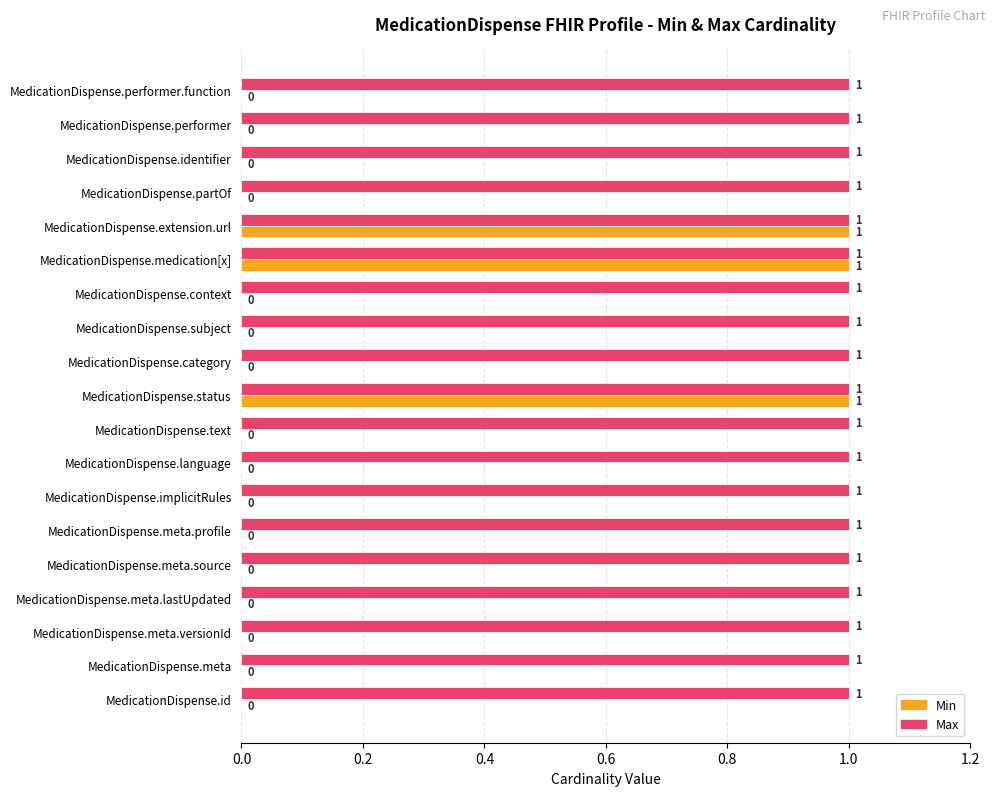

True or false: Max has a value of 1 at MedicationDispense.meta.lastUpdated.

True